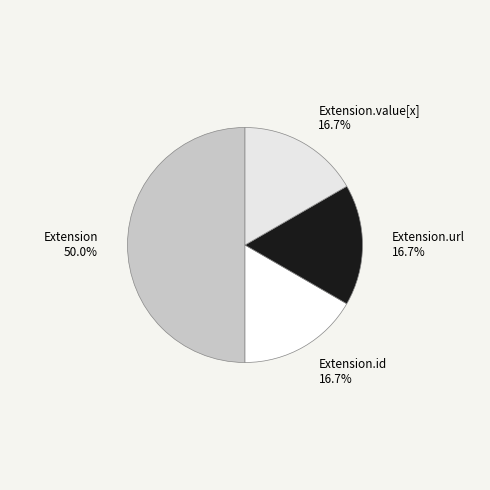

Does Extension.id account for over 50% of the chart?

No